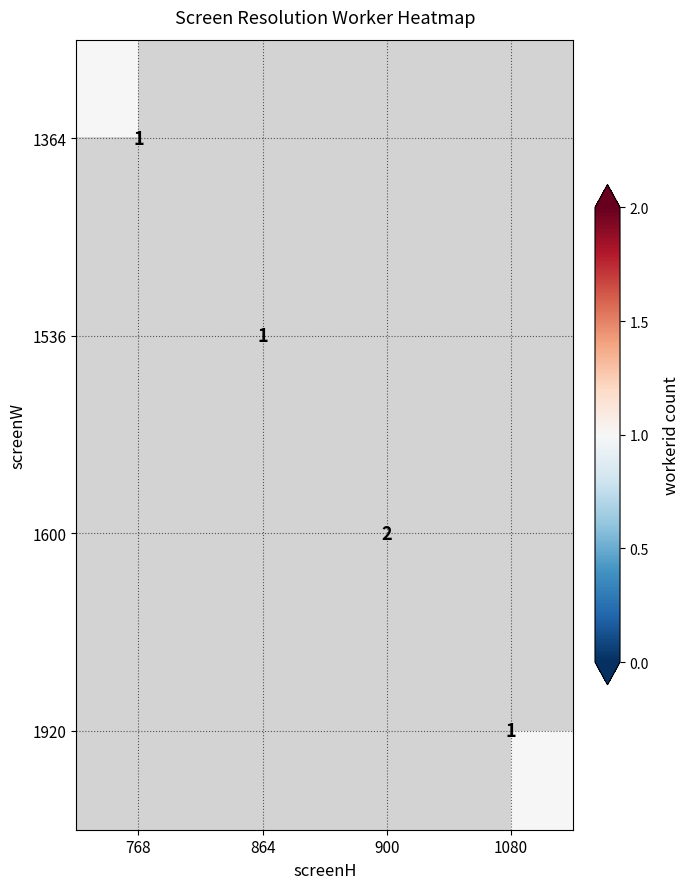

True or false: 1364 has a value of 2 at 768.

False